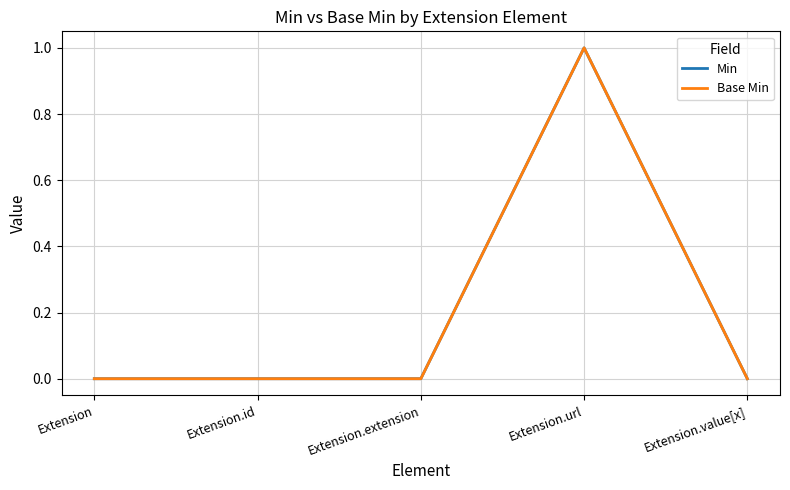

Does the chart have visible grid lines?

Yes